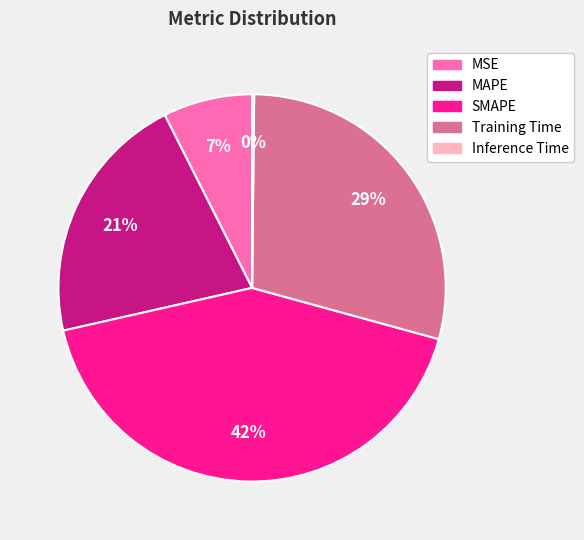

The MSE slice represents 7% of the pie. True or false?

True